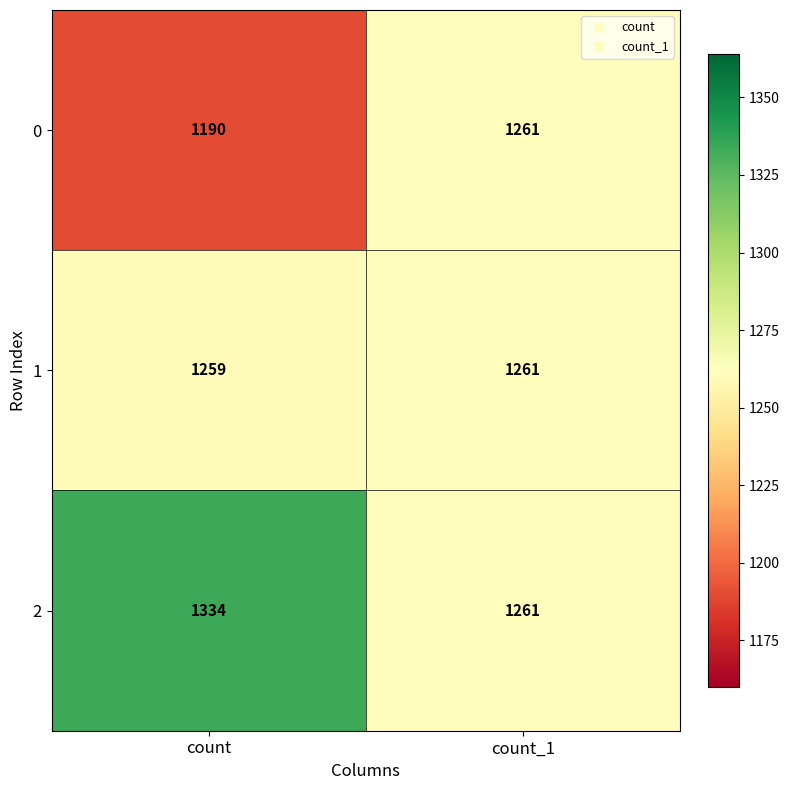

What is the sum of all 2 values?

2595